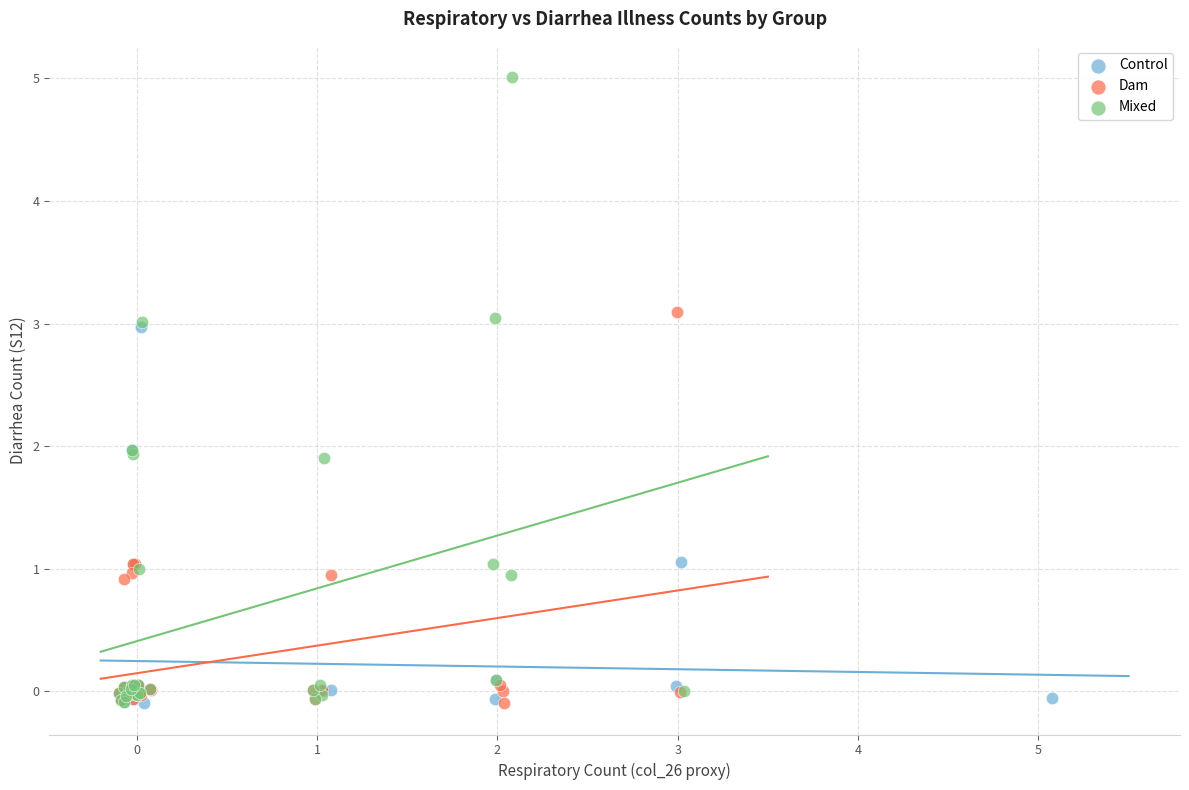

Which series contains the highest Y value?

Mixed